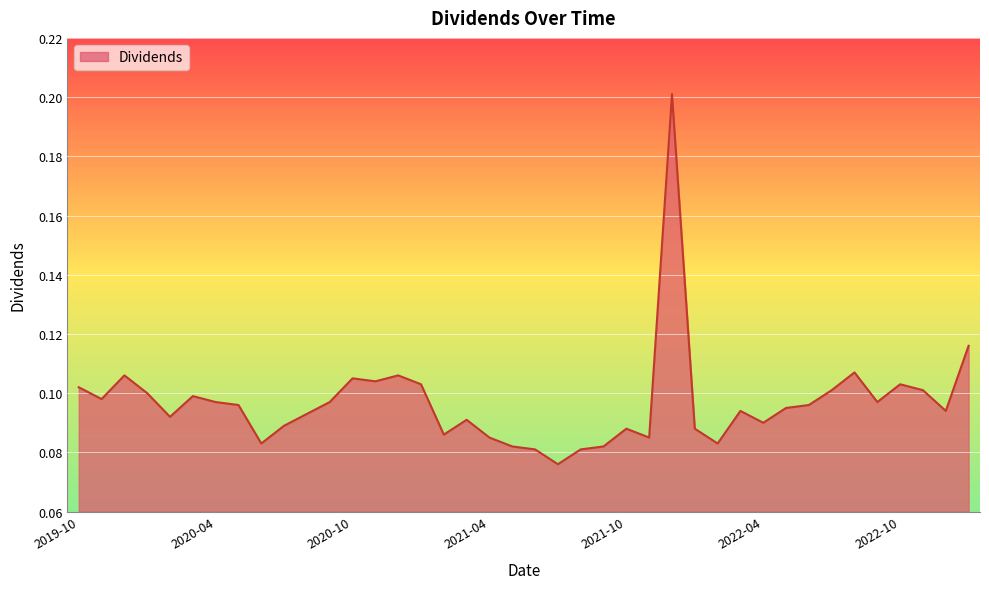

Reading right to left, extract all data points from this chart.

0.1	0.1	0.1	0.1	0.1	0.1	0.1	0.1	0.1	0.1	0.1	0.1	0.1	0.2	0.1	0.1	0.1	0.1	0.1	0.1	0.1	0.1	0.1	0.1	0.1	0.1	0.1	0.1	0.1	0.1	0.1	0.1	0.1	0.1	0.1	0.1	0.1	0.1	0.1	0.1